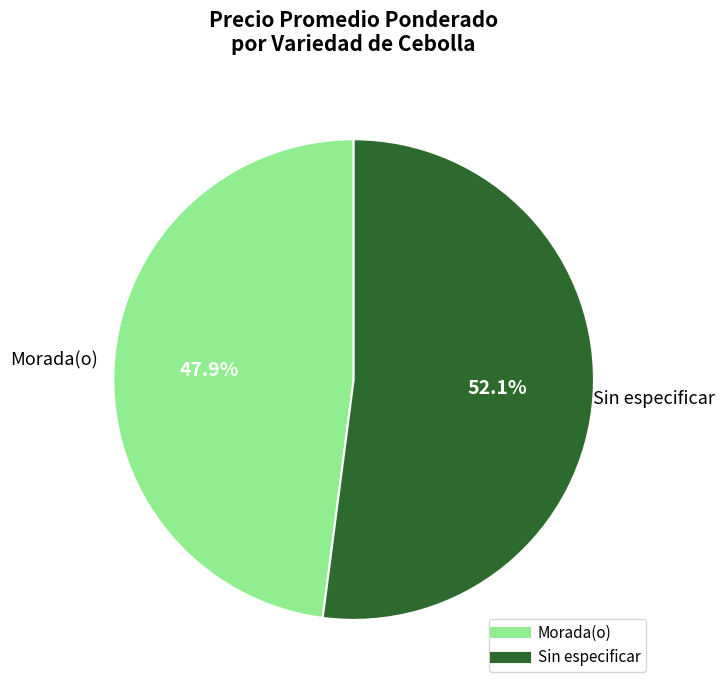

What is the ratio of the value at Morada(o) to the value at Sin especificar?

0.9